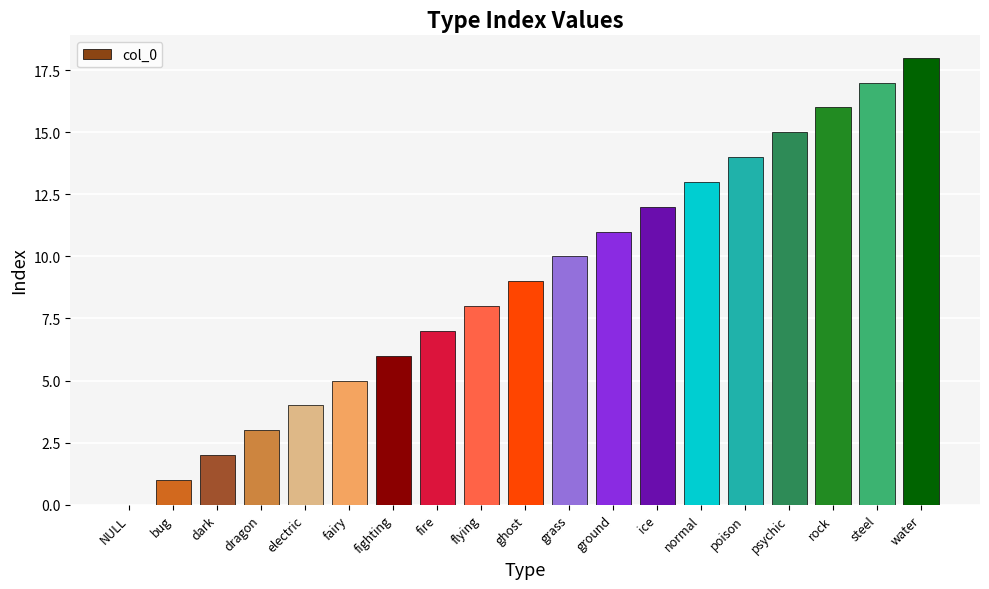

What is the change in value from psychic to steel?

+2